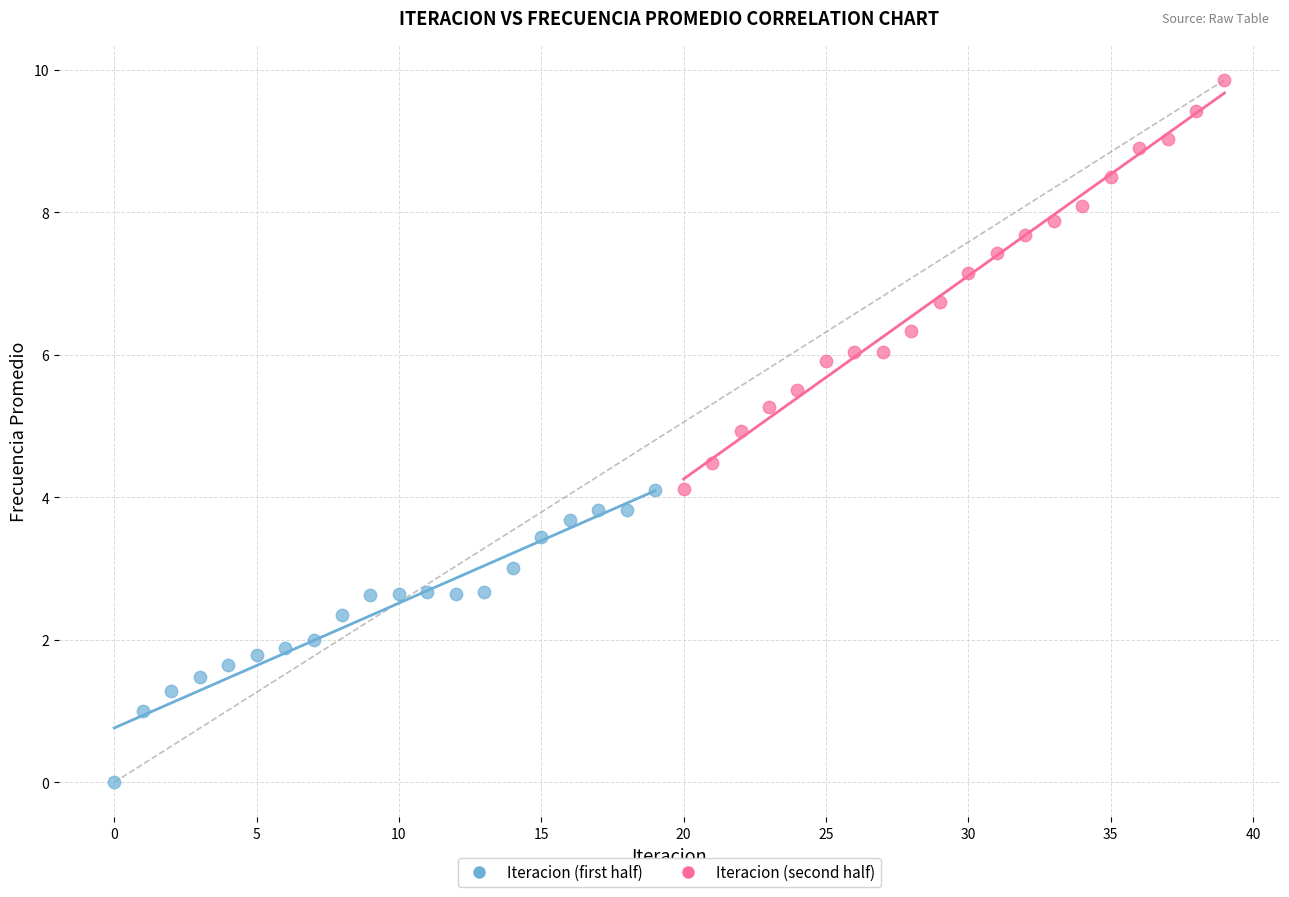

Which series reaches the minimum Y coordinate?

Iteracion (first half)